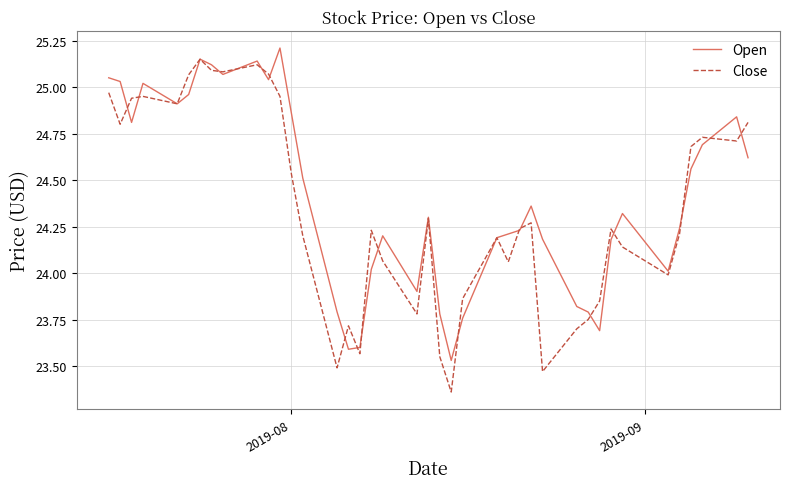

Count the number of data series in this chart.

2